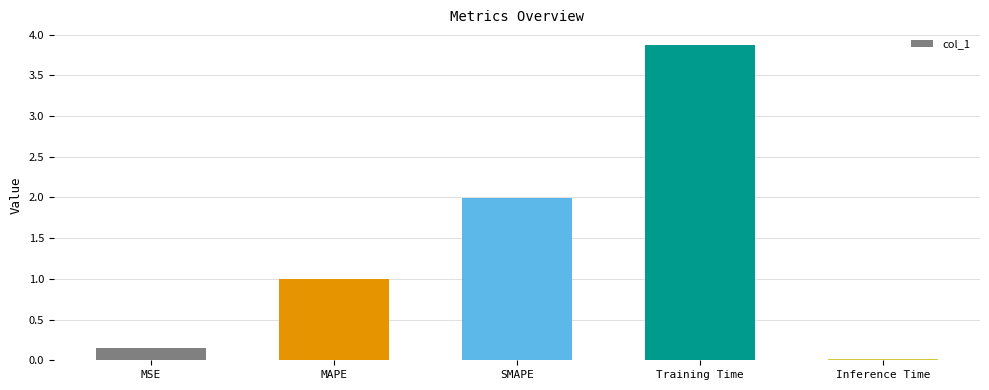

What is the greatest value displayed?

3.9